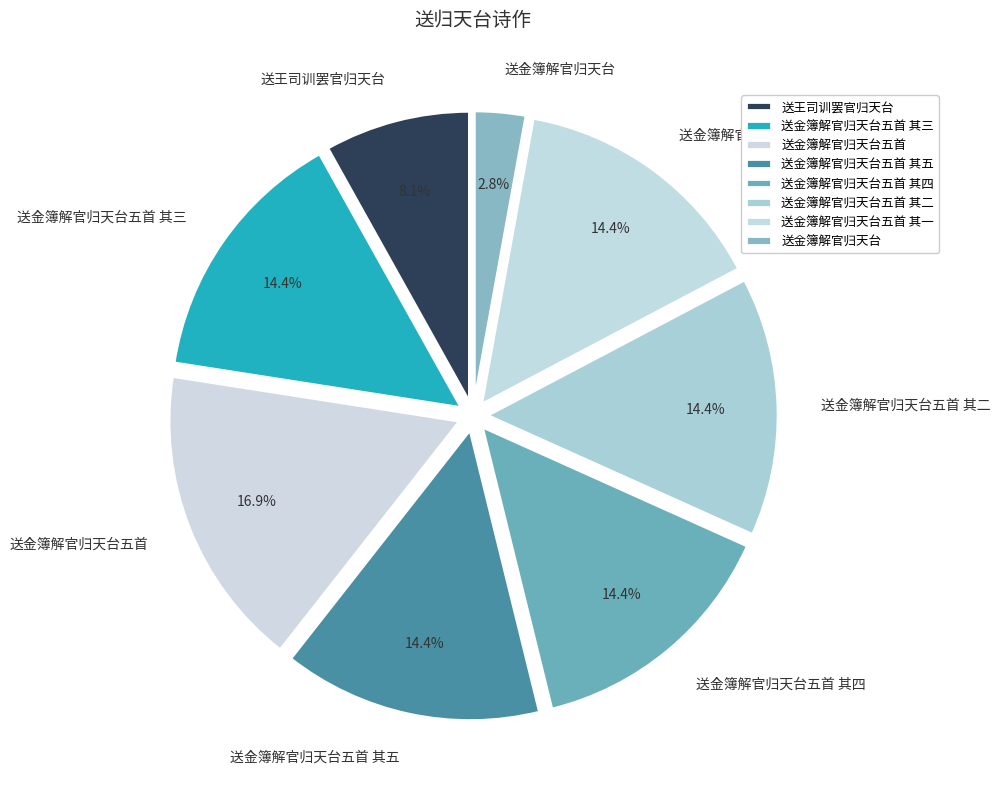

The 送金簿解官归天台五首 其二 slice represents 22% of the pie. True or false?

False